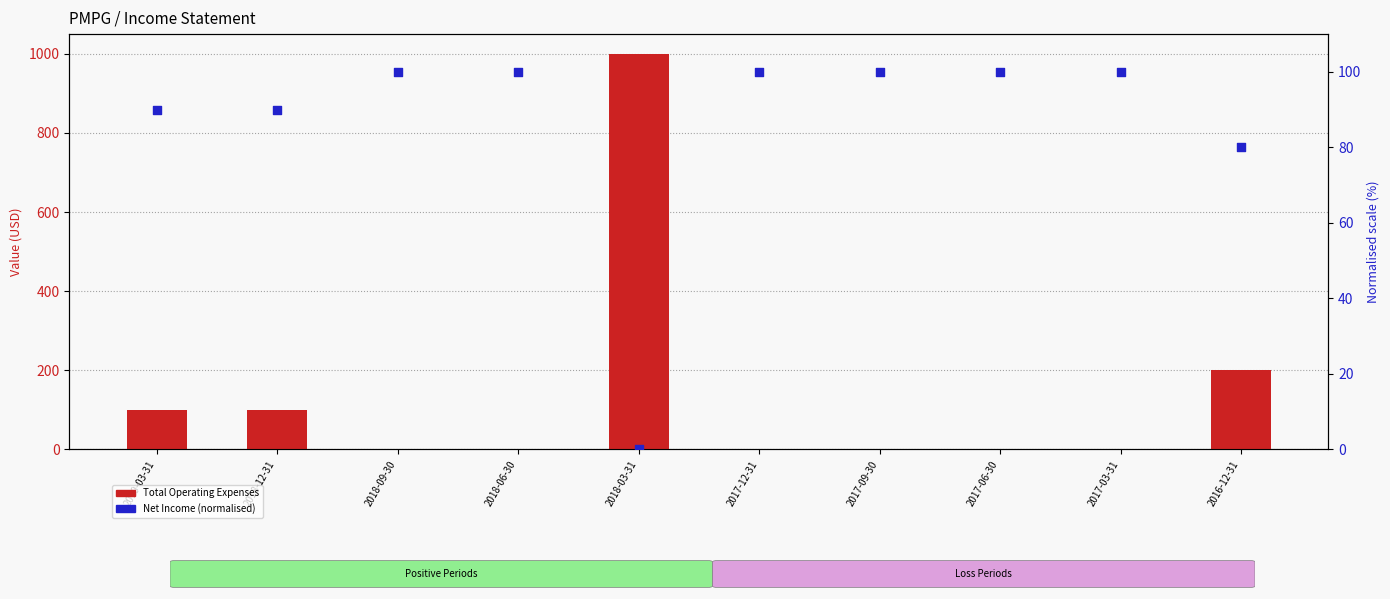

What are all the series names shown in the legend?

Total Operating Expenses, Net Income (normalised)